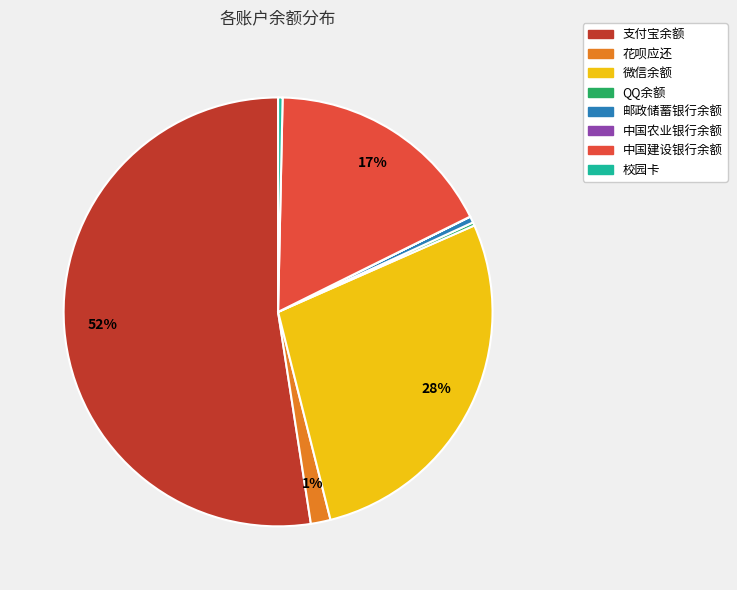

The 中国建设银行余额 slice represents 25% of the pie. True or false?

False